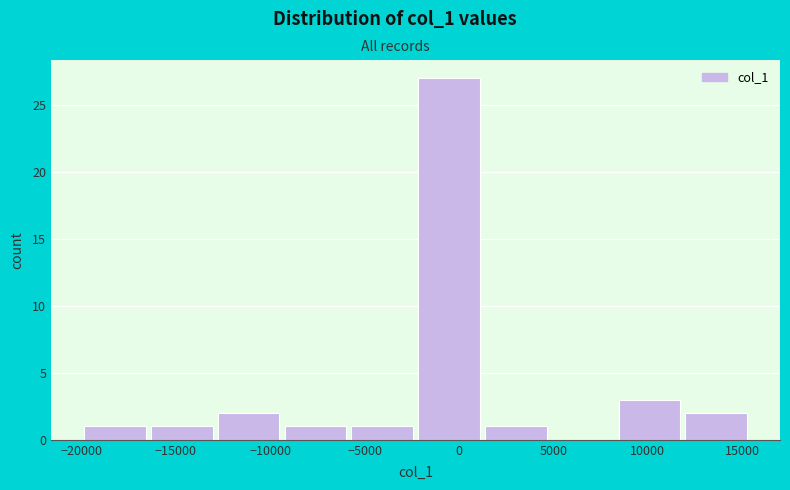

Over which range of the x-axis is the bar tallest?

-2000 to 1500